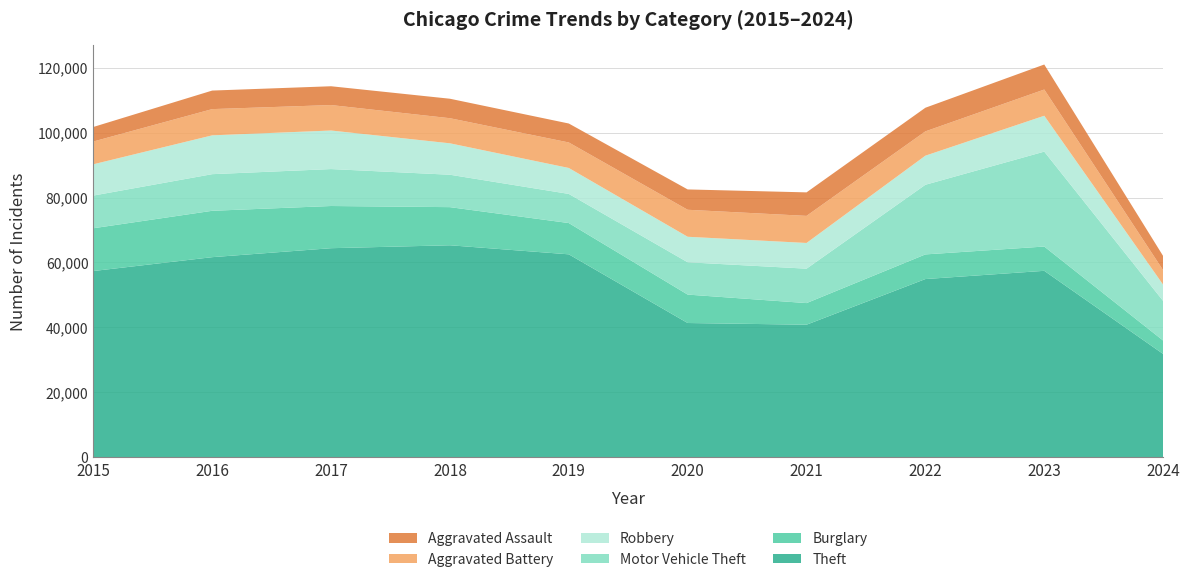

Reading right to left, what are all the values shown in this chart?

Theft: 31801	57415	54879	40811	41335	62495	65289	64386	61623	57351
Burglary: 4135	7482	7593	6662	8758	9638	11747	13001	14289	13184
Motor Vehicle Theft: 12198	29245	21461	10603	9959	8977	9985	11380	11285	10068
Robbery: 5016	11055	8962	7920	7855	7995	9681	11880	11960	9638
Aggravated Battery: 4465	8079	7491	8347	8320	7858	7735	7845	8086	7019
Aggravated Assault: 4371	7710	7280	7242	6265	5841	6001	5793	5713	4480